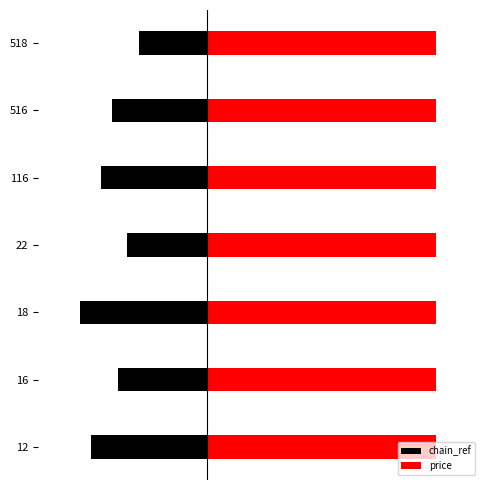

What is the average value of the chain_ref series?

-4.6